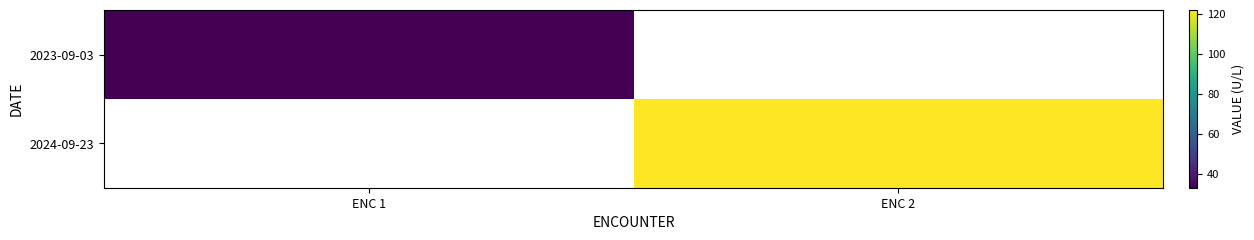

List the labels in order of 2023-09-03 value, smallest first.

ENC 1, ENC 2